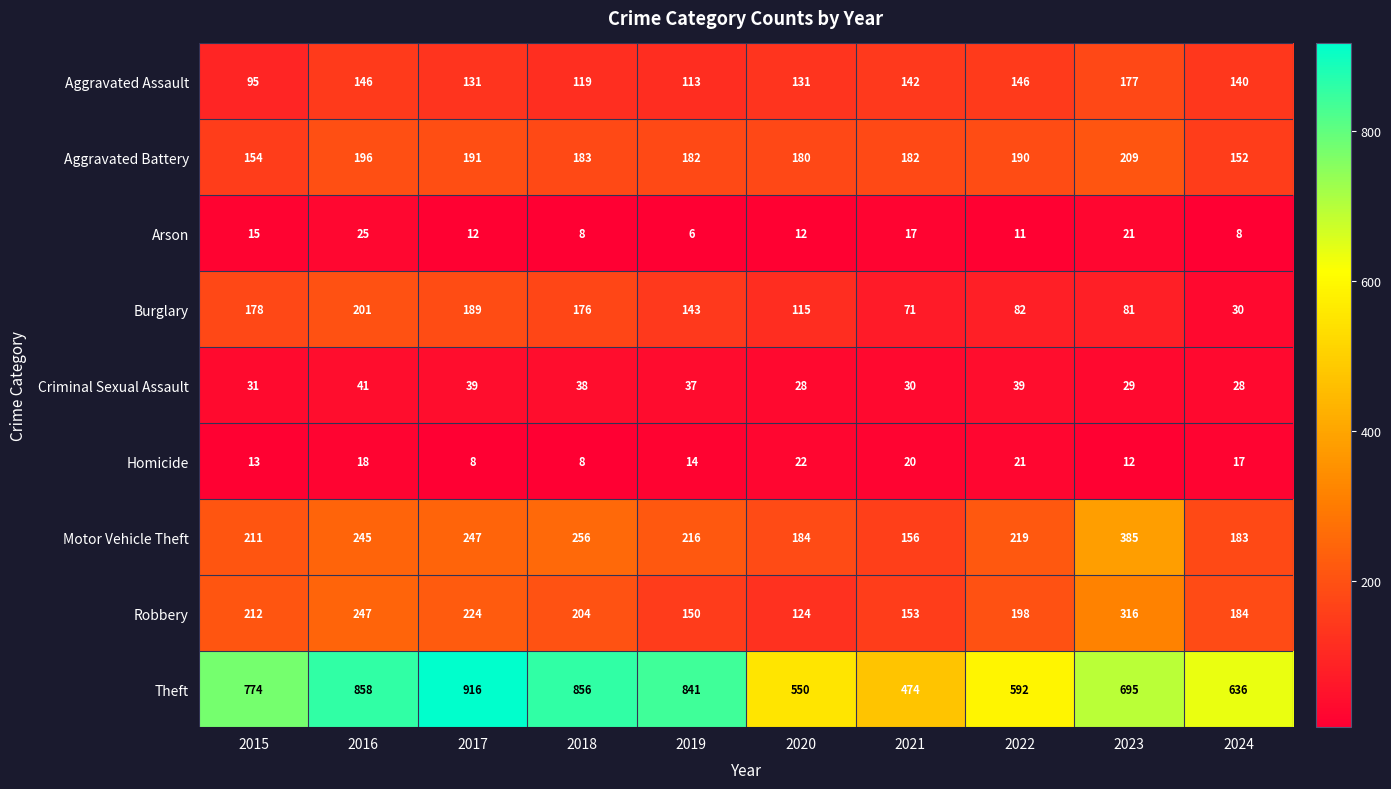

At which category is the sum across all series the highest?

2016